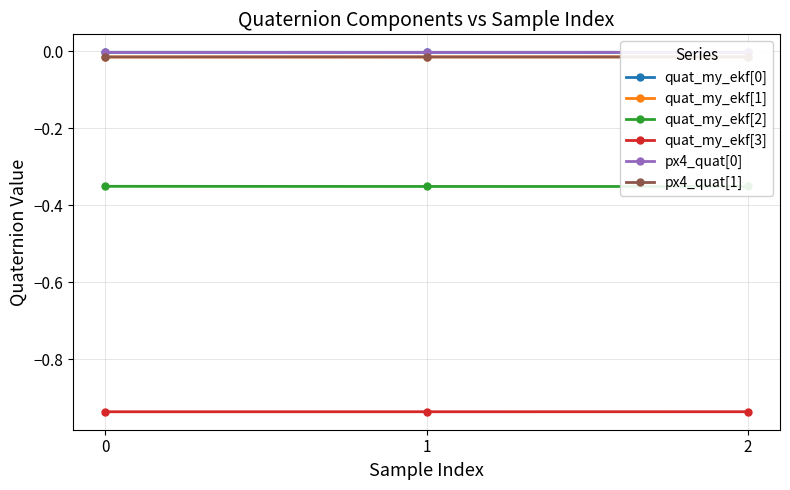

Is this an area chart (filled region under the line)?

No